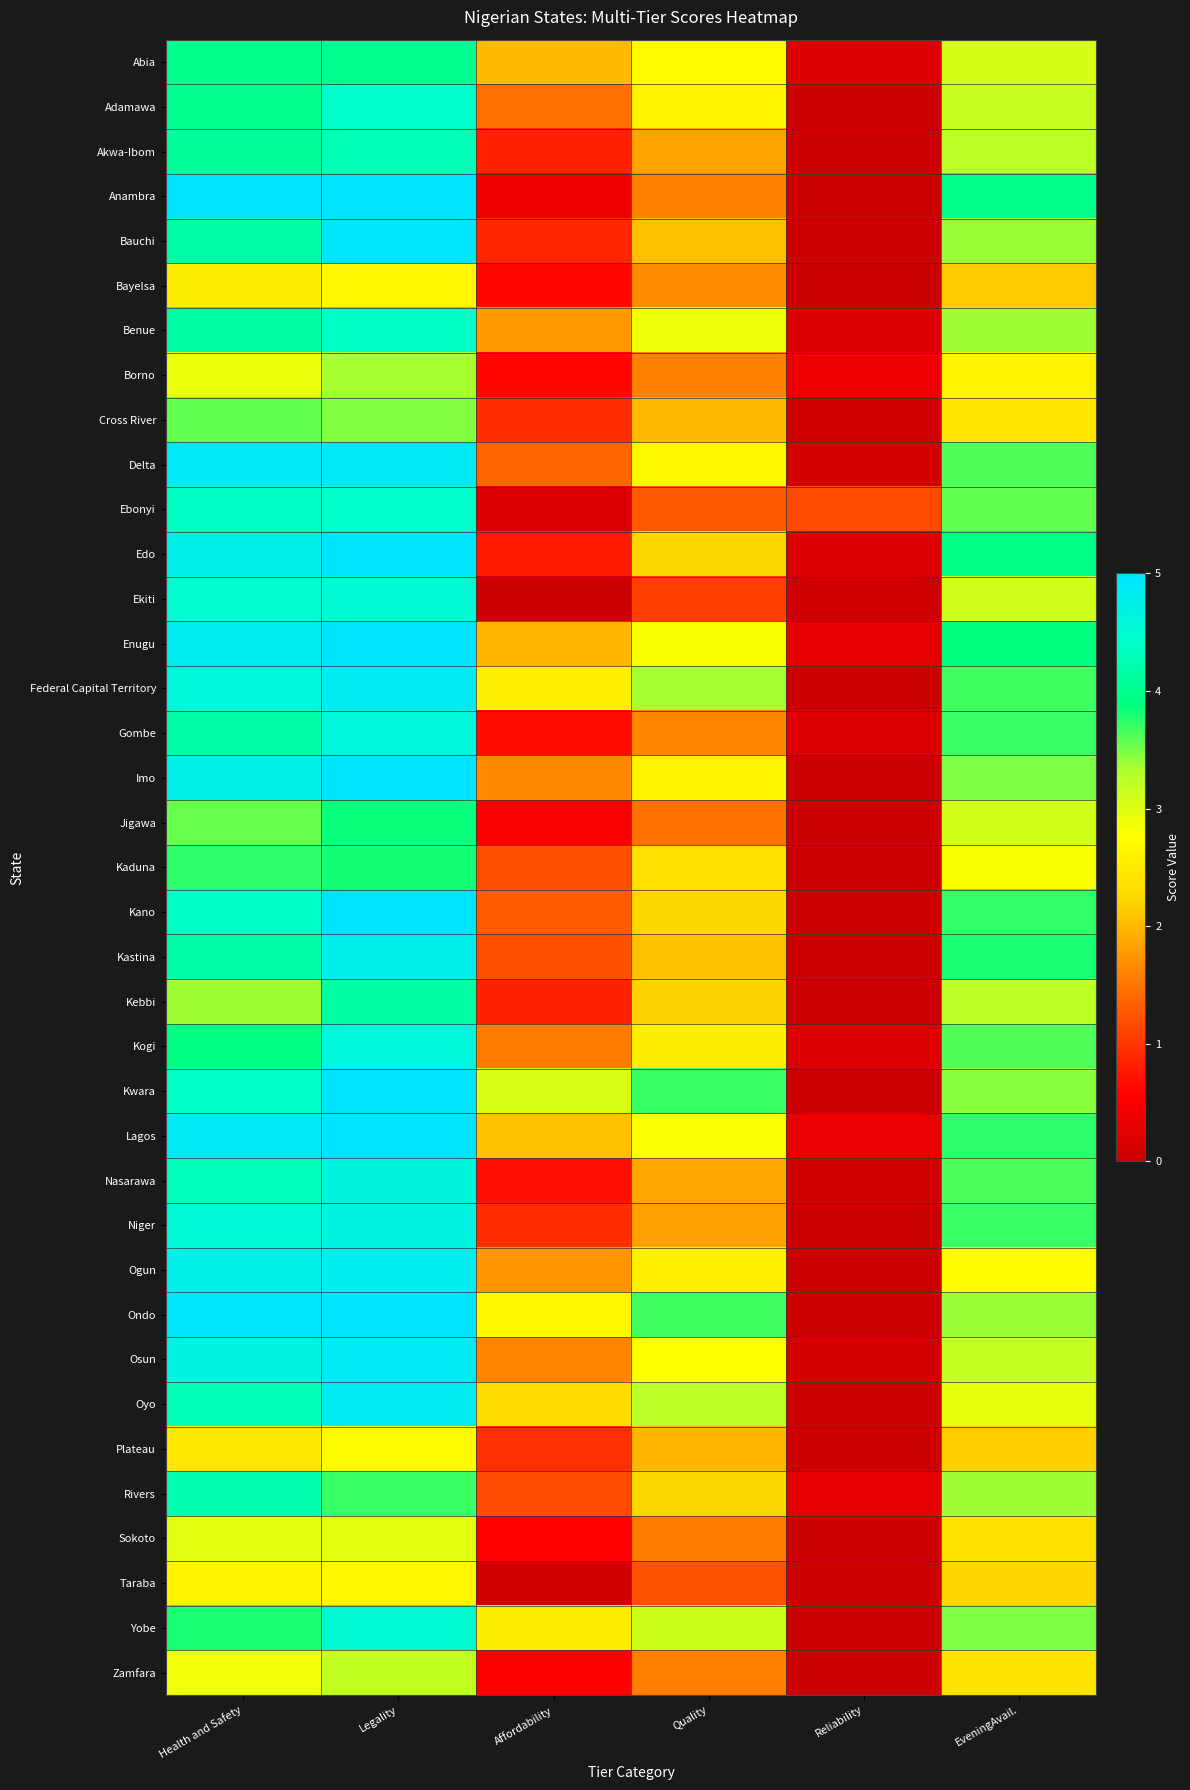

At which label does Enugu first exceed 3?

Health and Safety